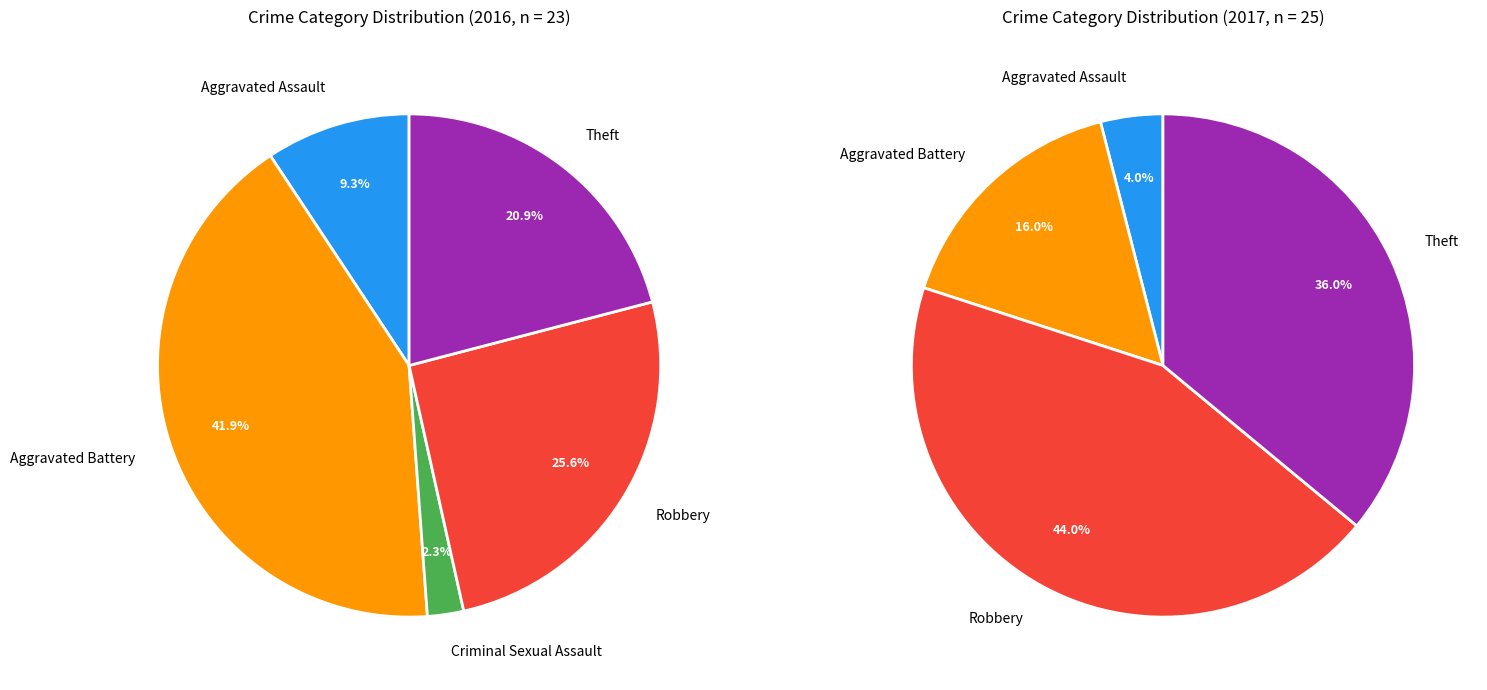

Does Aggravated Battery account for over 50% of the chart?

No